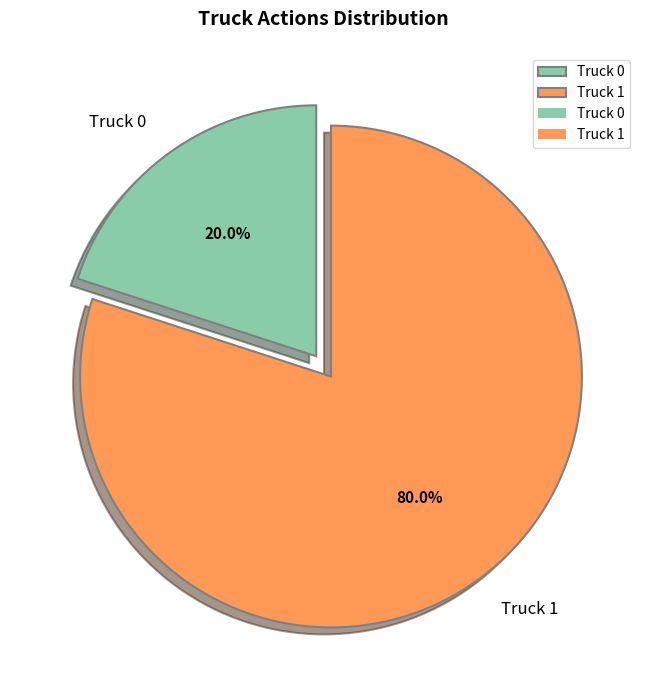

How many slices are in this pie chart?

2